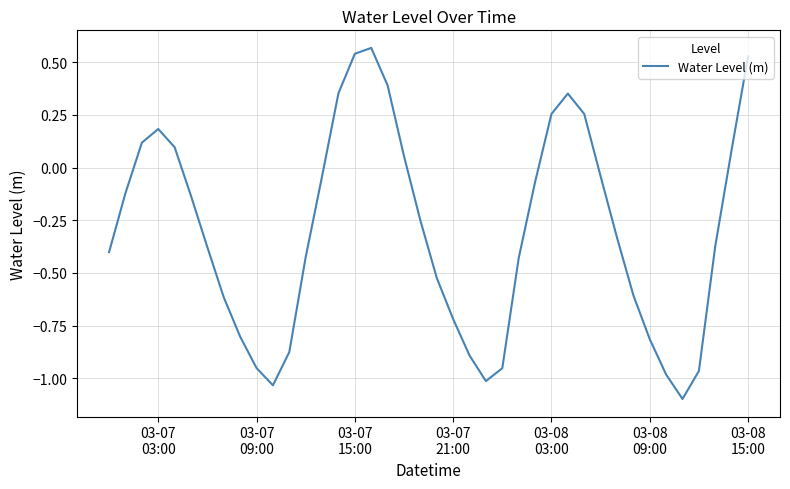

How many interior local valleys (lower than both neighbors) does the data have?

3